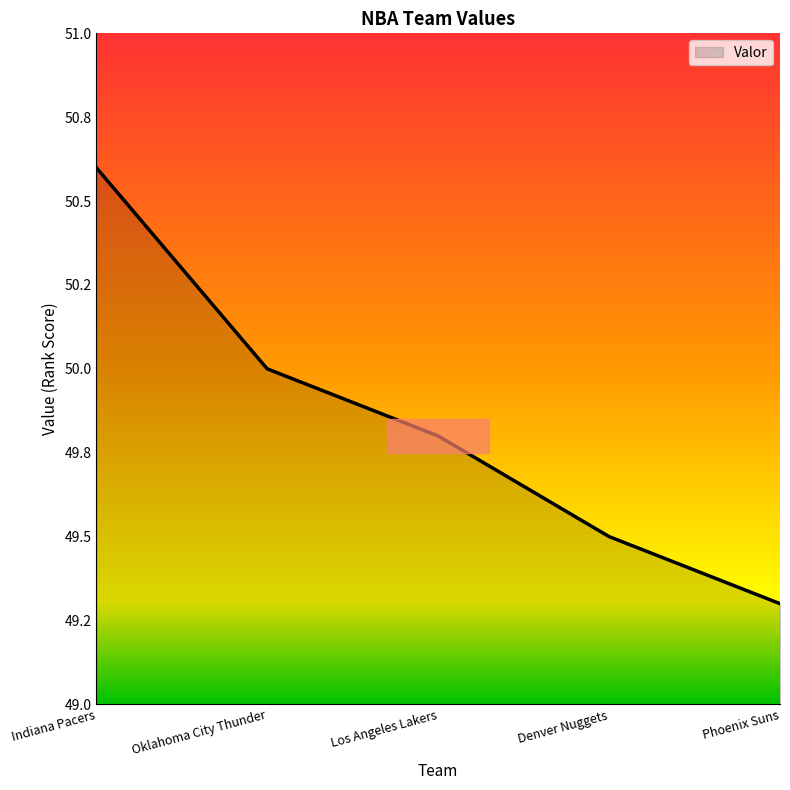

Does the chart have visible grid lines?

No